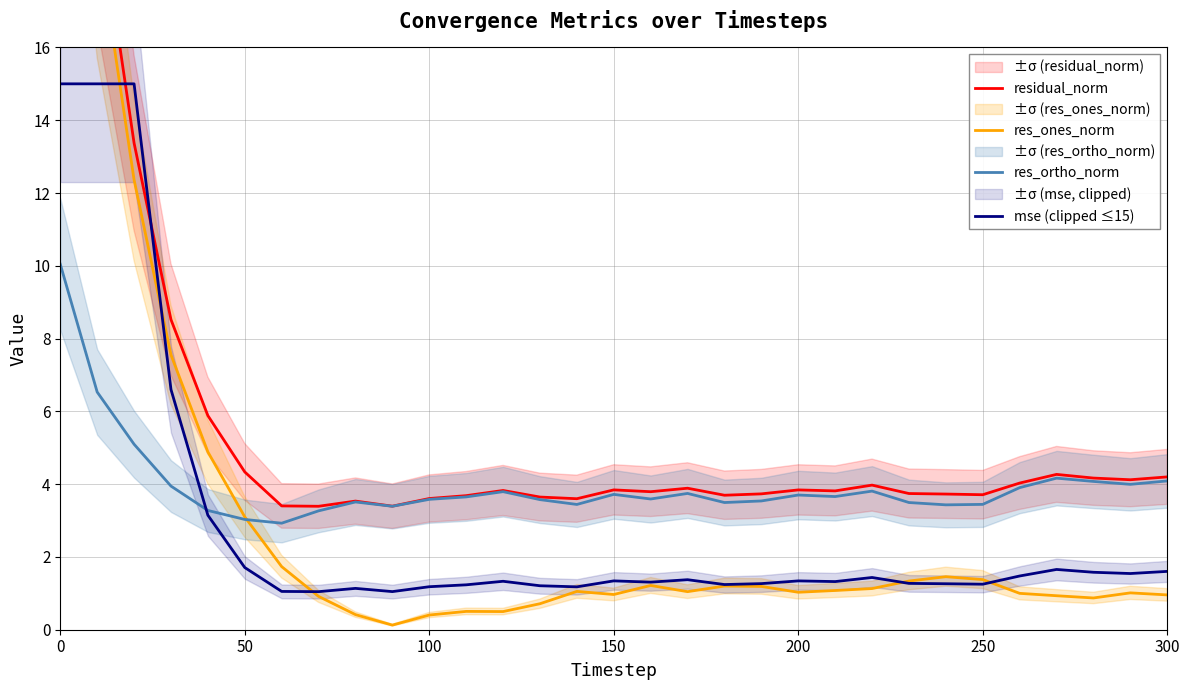

How many intersections are there between res_ortho_norm and res_ones_norm?

1